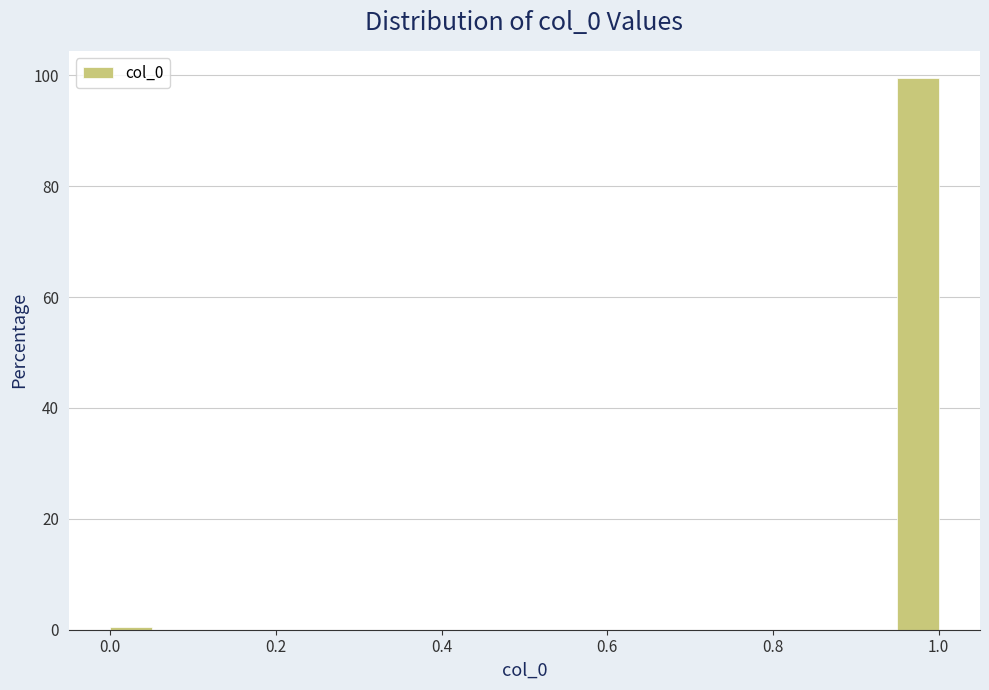

Read against the x-axis, roughly where is the centre of the tallest bar?

0.98